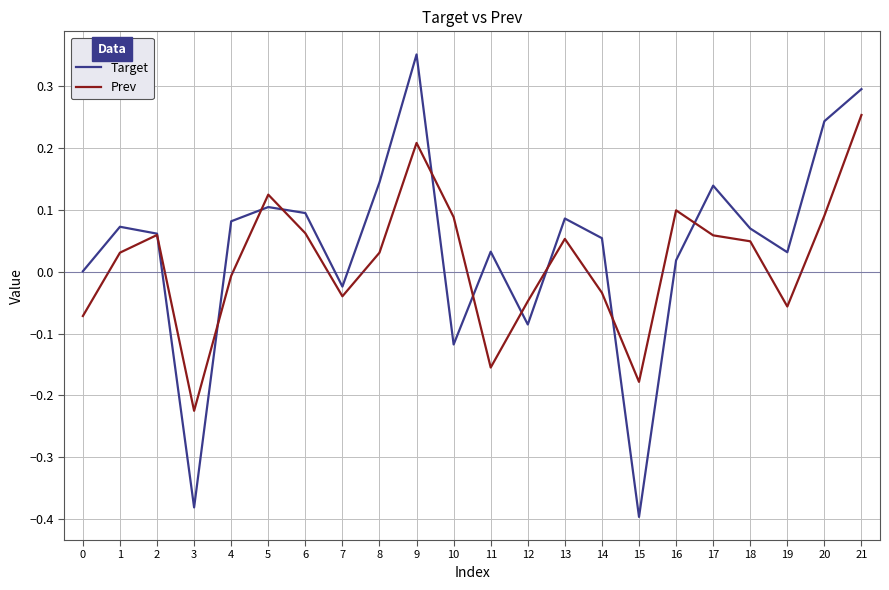

What is the total value across all series at 3?

-0.6